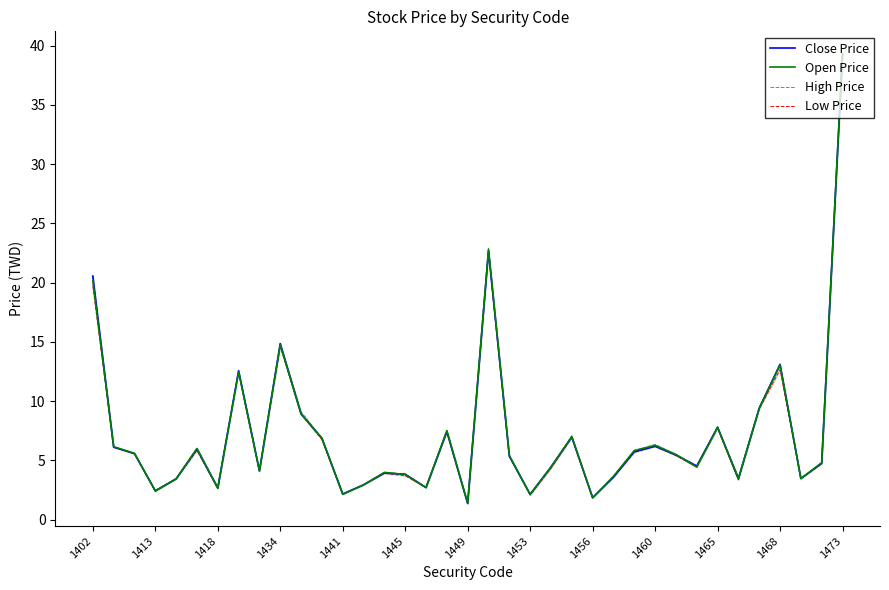

Is it true that Open Price equals 6.3 at 1460?

True